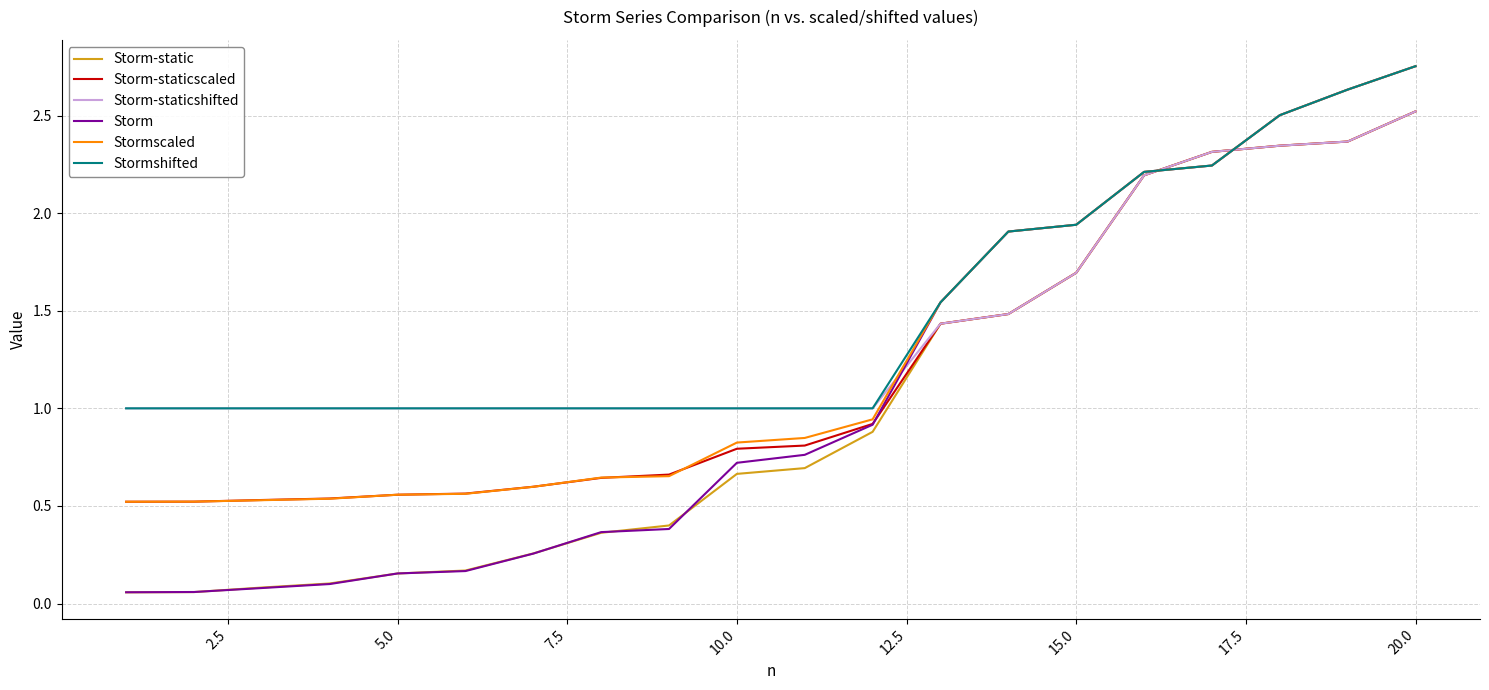

Which series has the widest spread of values?

Storm